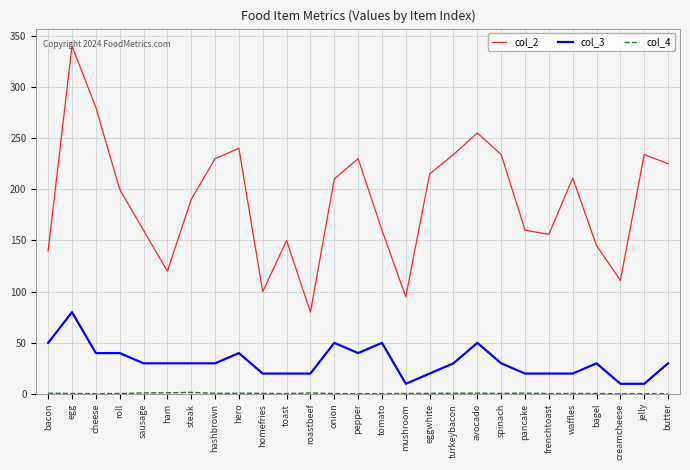

Which label corresponds to the largest value in the chart?

egg